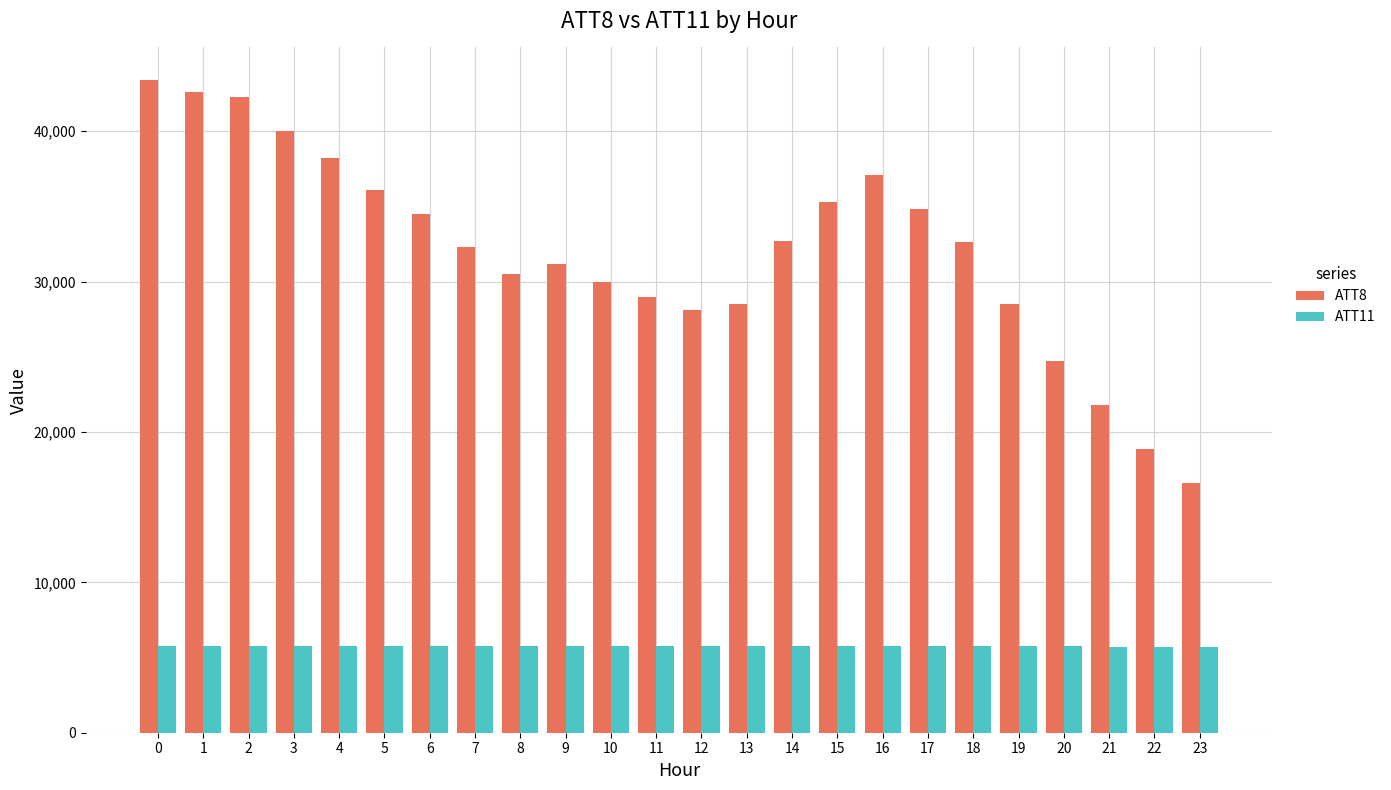

What is the maximum value for ATT8?

43400.0